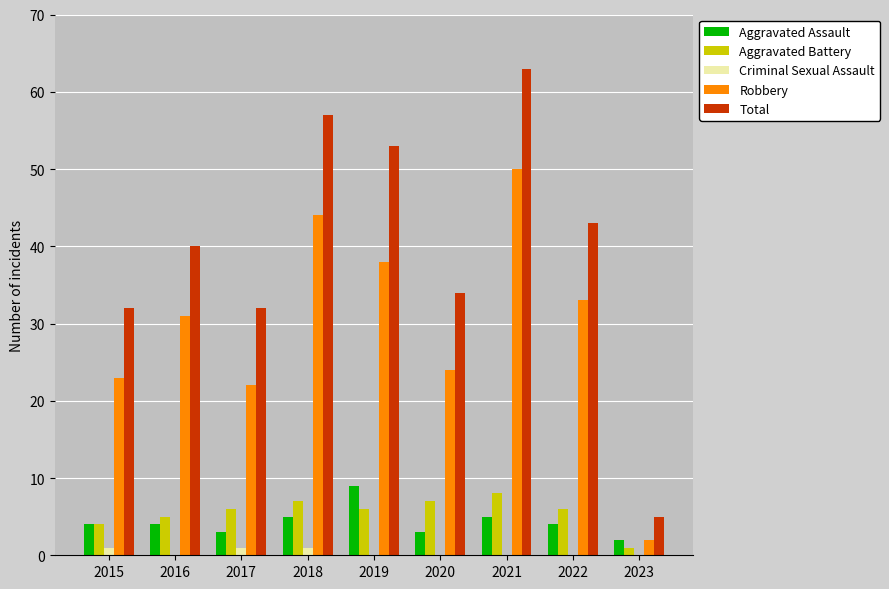

What is the sum of all Aggravated Battery values?

50